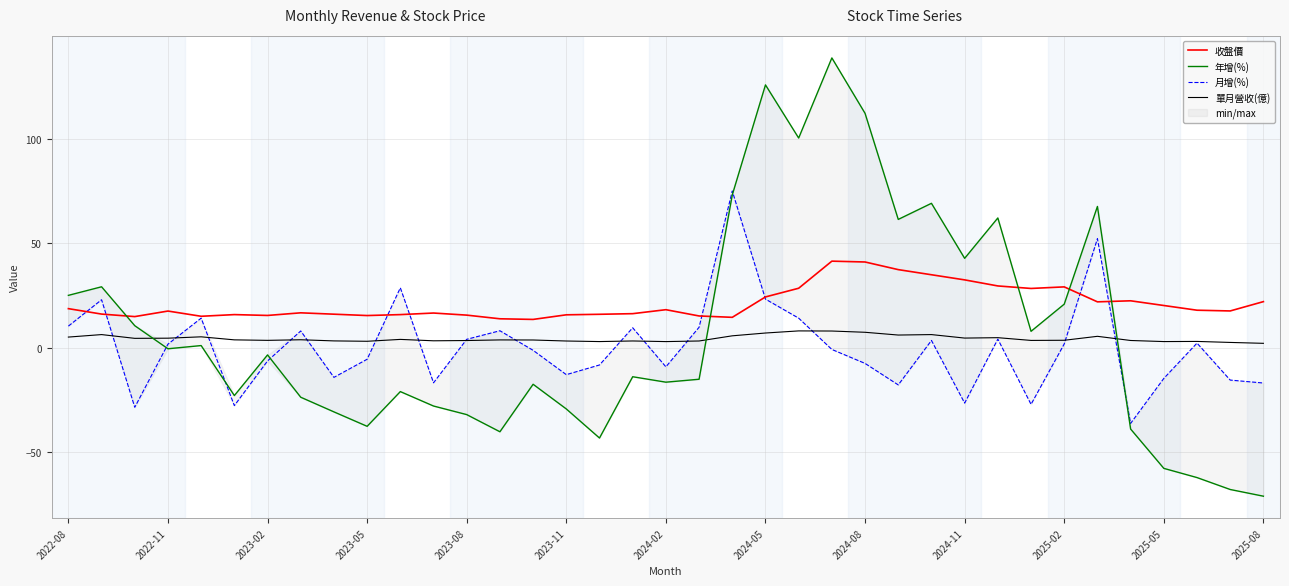

What are all the series names shown in the legend?

收盤價, 年增(%), 月增(%), 單月營收(億)